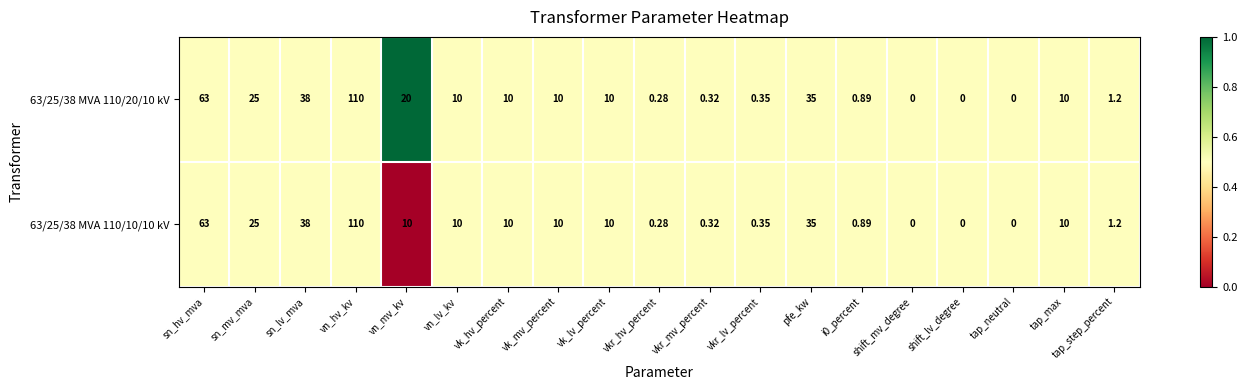

Is the value of 63/25/38 MVA 110/20/10 kV at vkr_hv_percent greater than the value of 63/25/38 MVA 110/10/10 kV at shift_lv_degree?

Yes